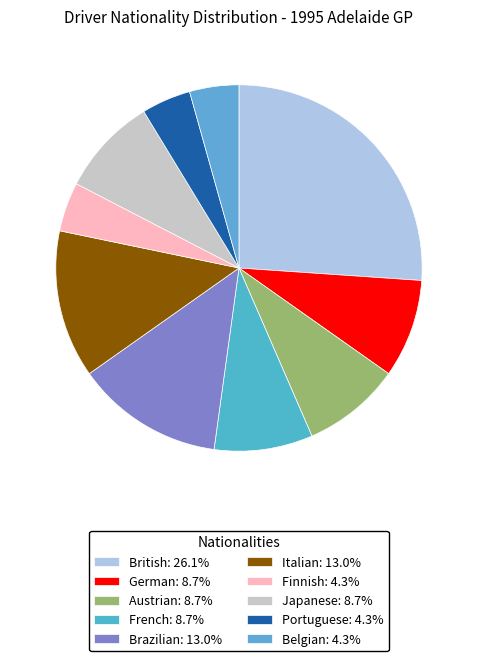

To the nearest percent, what is the combined percentage of Italian and German?

22%